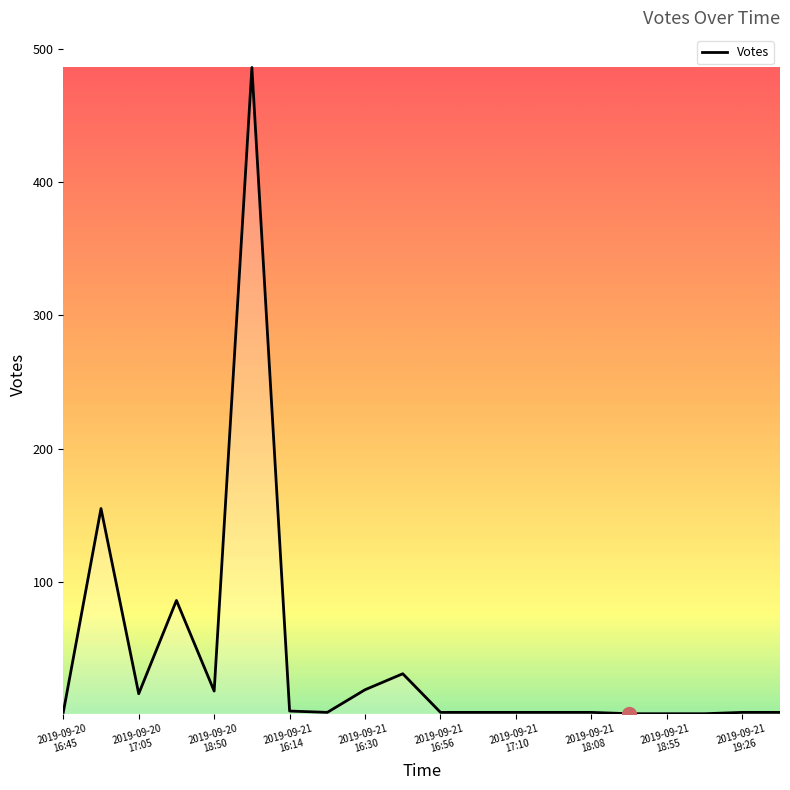

What is the greatest value displayed?

486